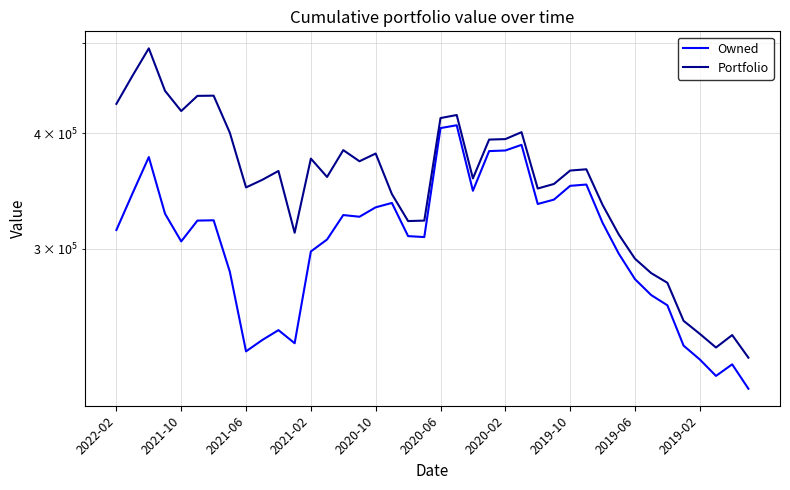

What is the average value of the Owned series?

308070.5